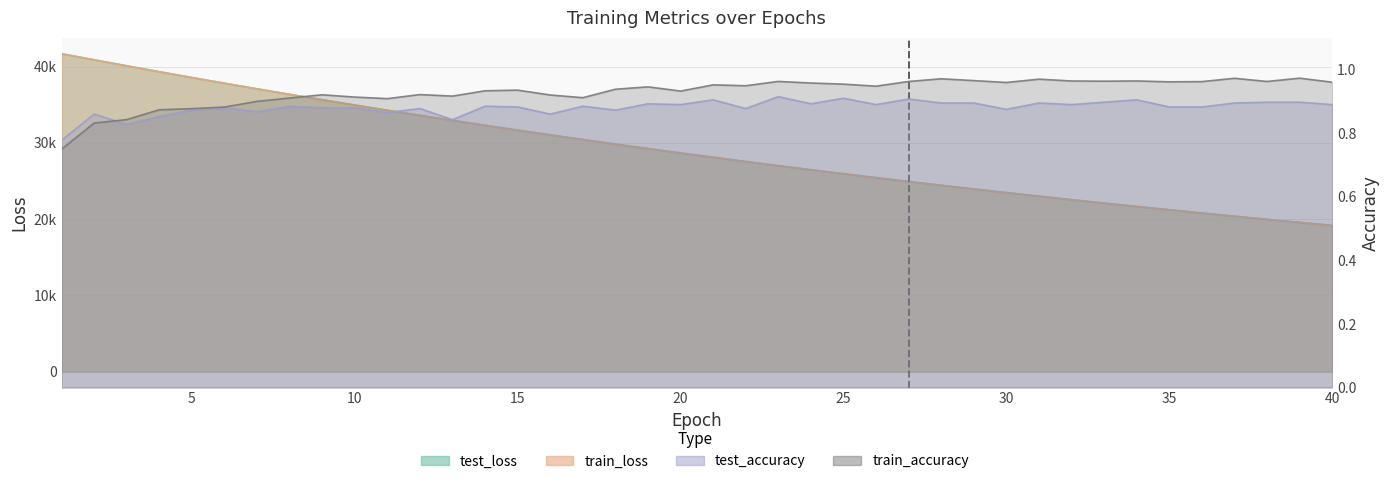

How many interior local peaks does the train_accuracy series have?

11